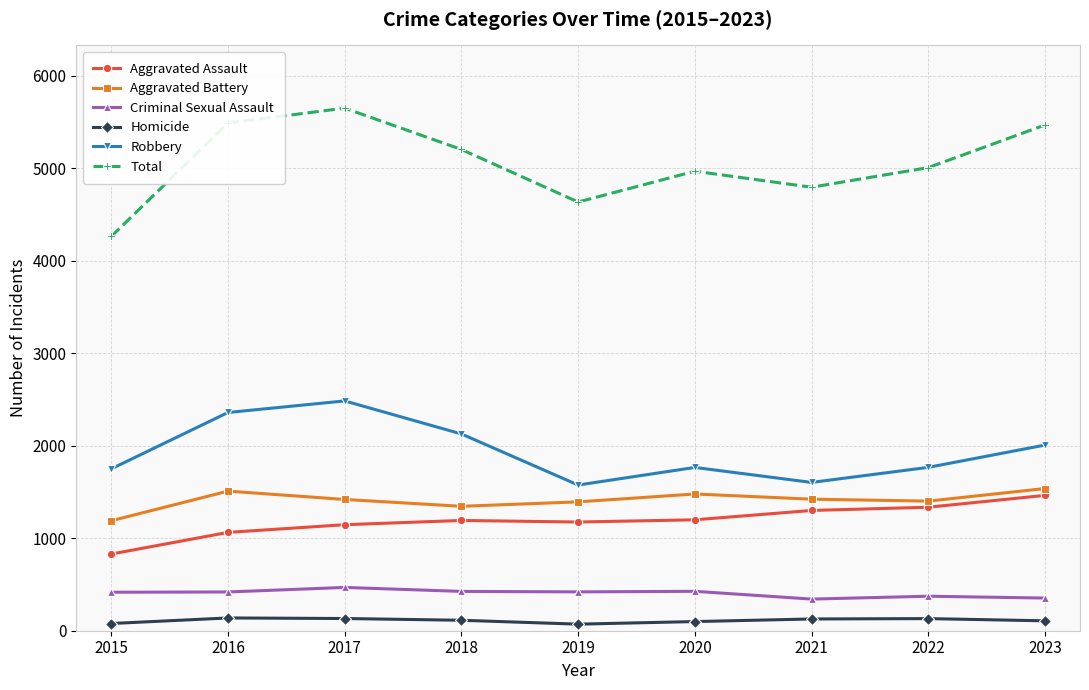

True or false: Robbery and Aggravated Assault cross at least once.

False